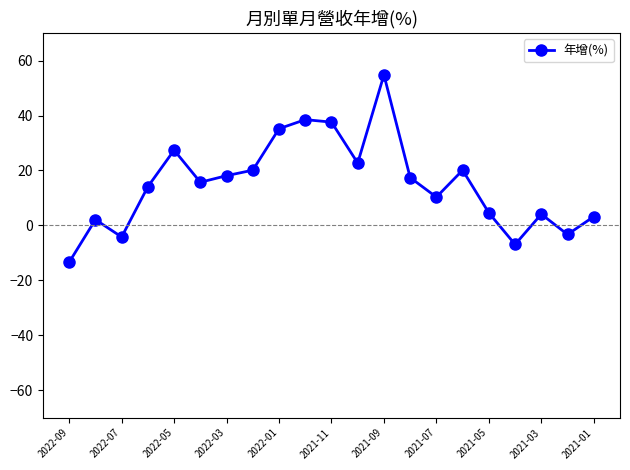

What is the smallest value displayed?

-13.4